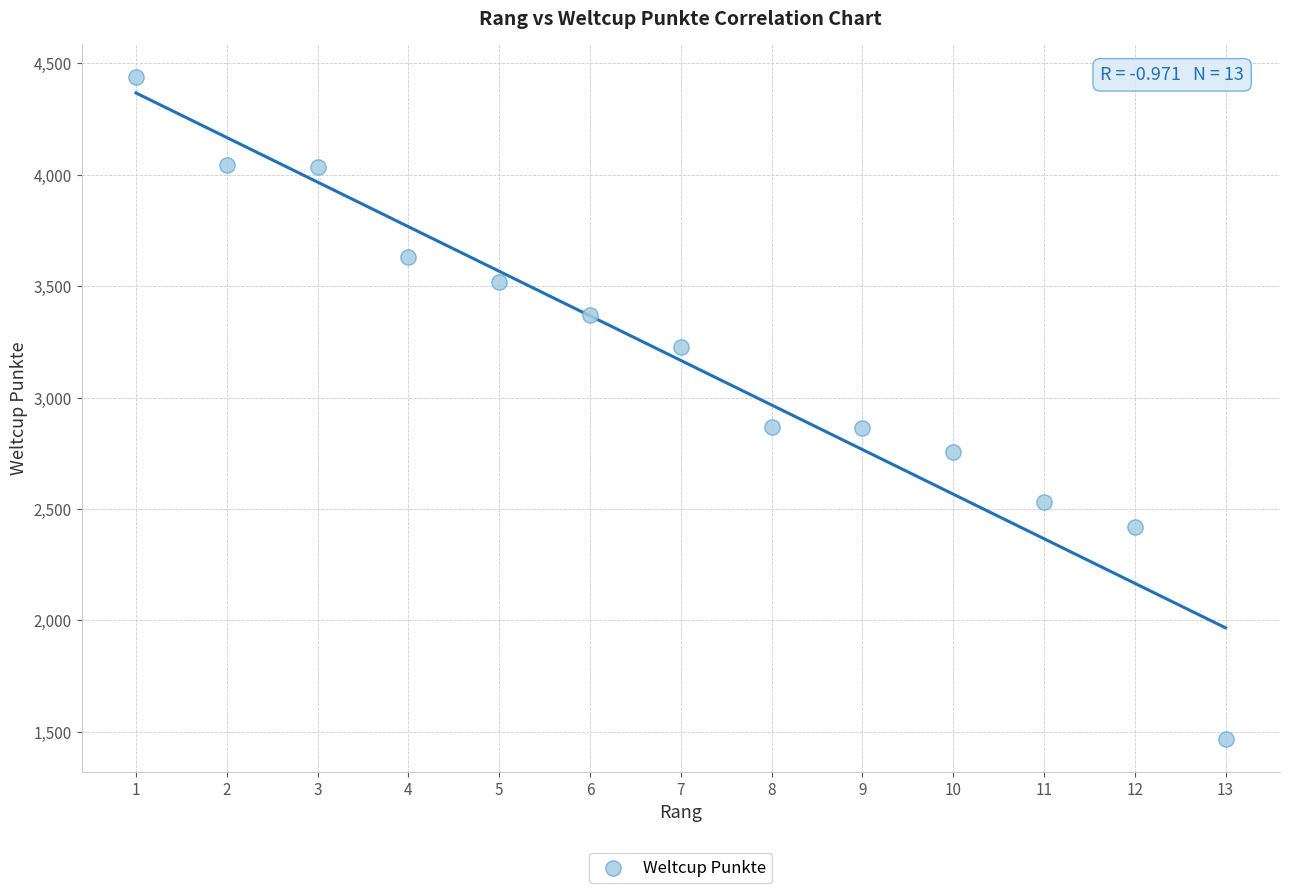

What is the range of Y values (max minus min)?

2970